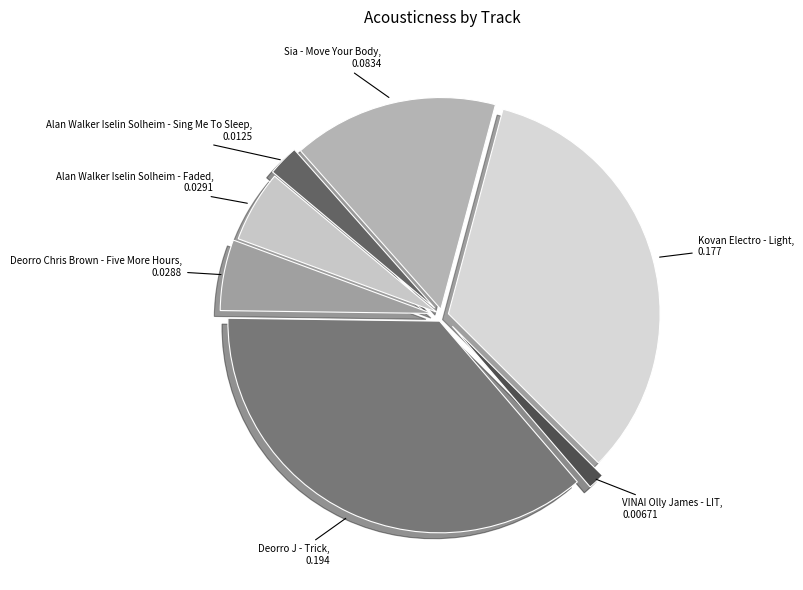

Which slice is the smallest?

VINAI Olly James - LIT